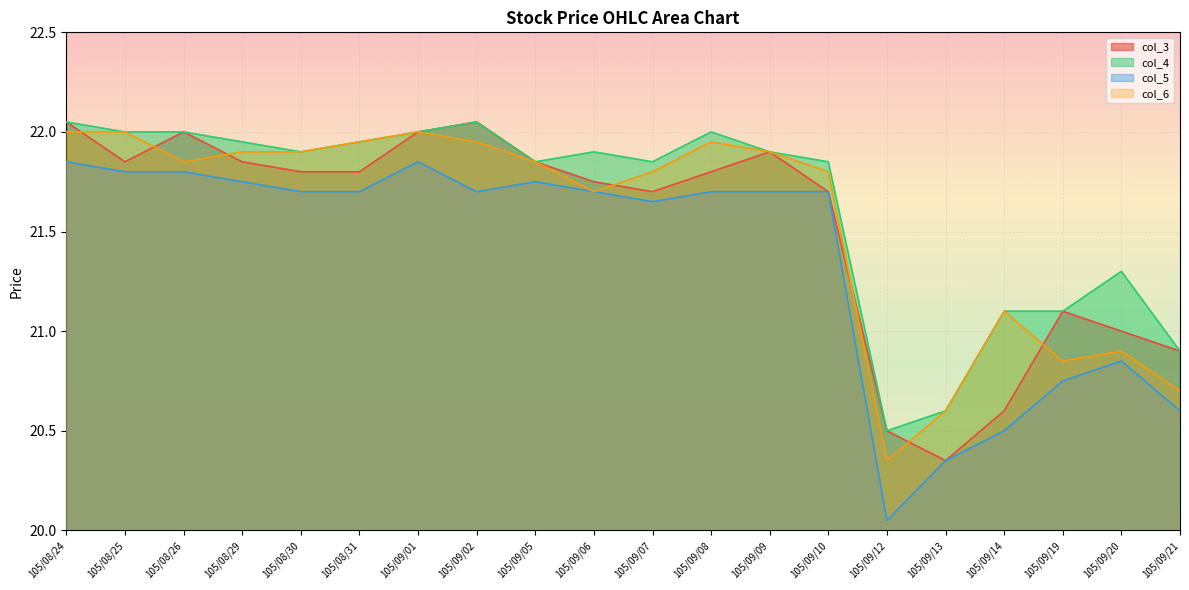

What position from the right is 105/09/20?

2